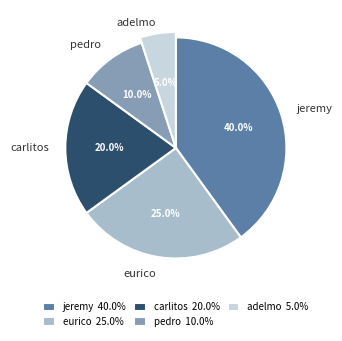

Is it true that pedro is 1% of the pie?

False